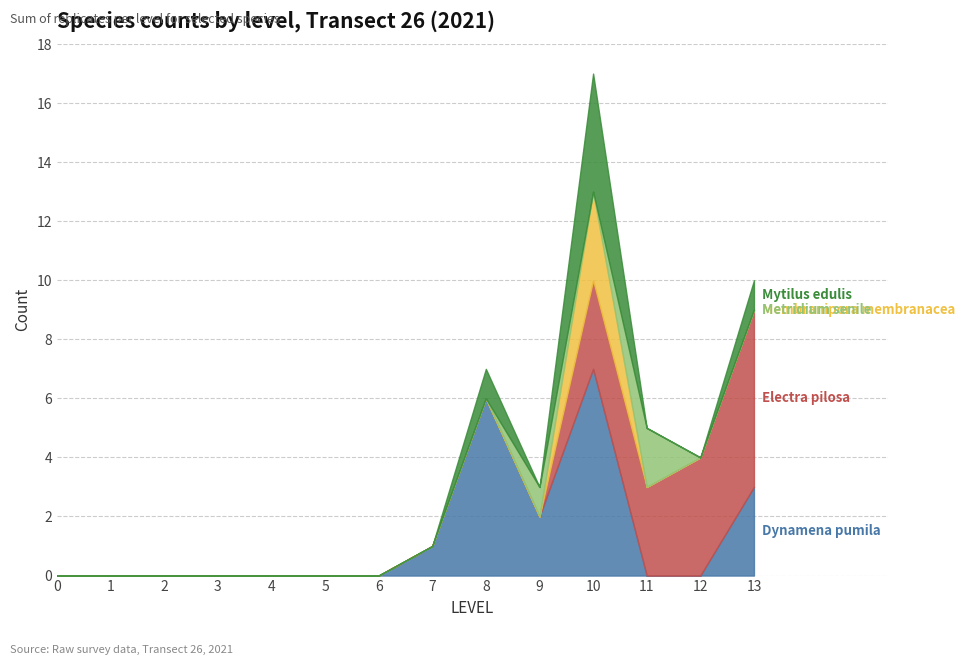

What is the difference between the maximum and minimum values in the Electra pilosa series?

6